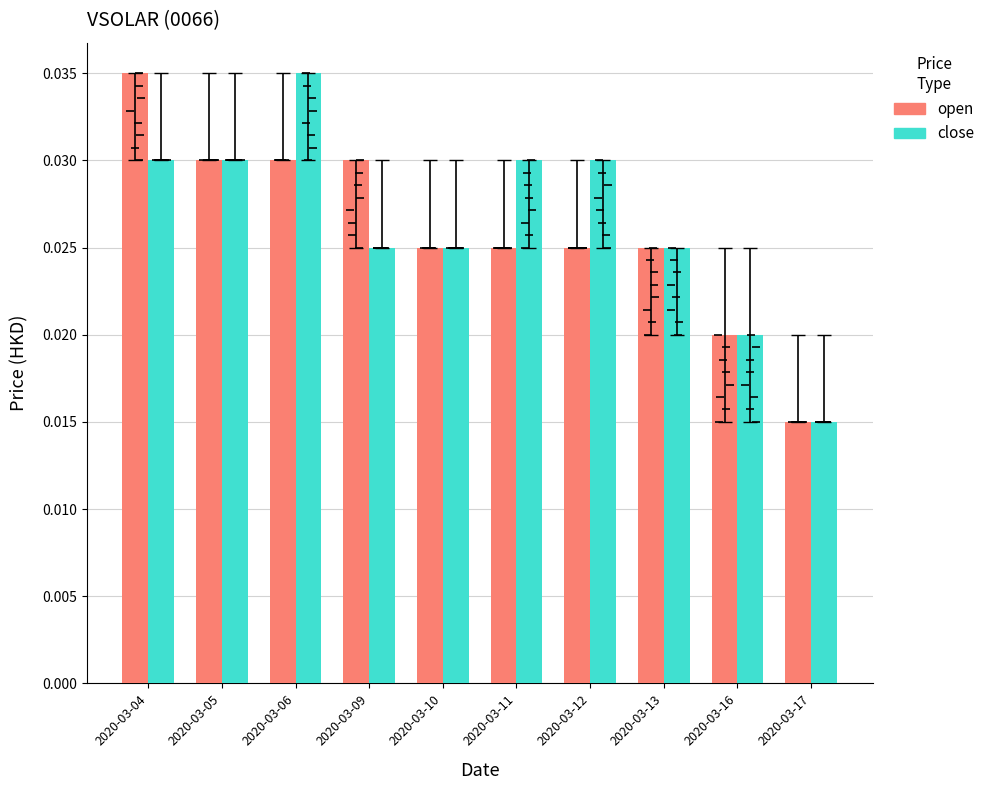

Count the close values in the range 0 to 1.

10